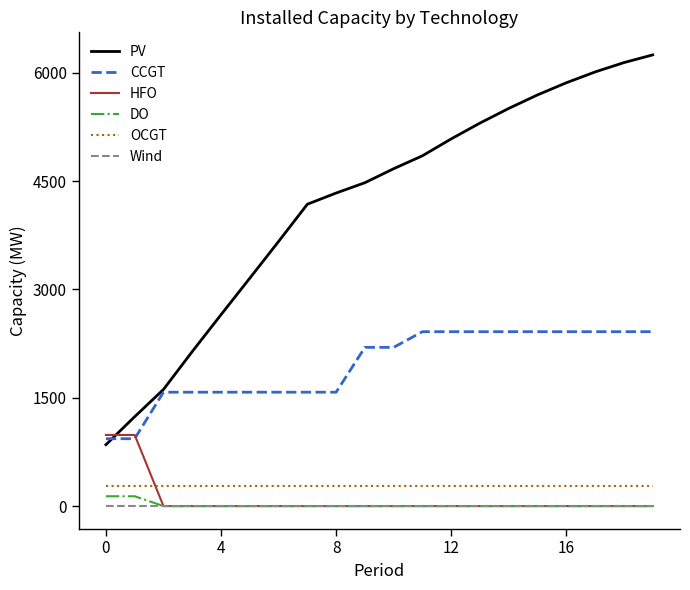

What are all the series names shown in the legend?

PV, CCGT, HFO, DO, OCGT, Wind